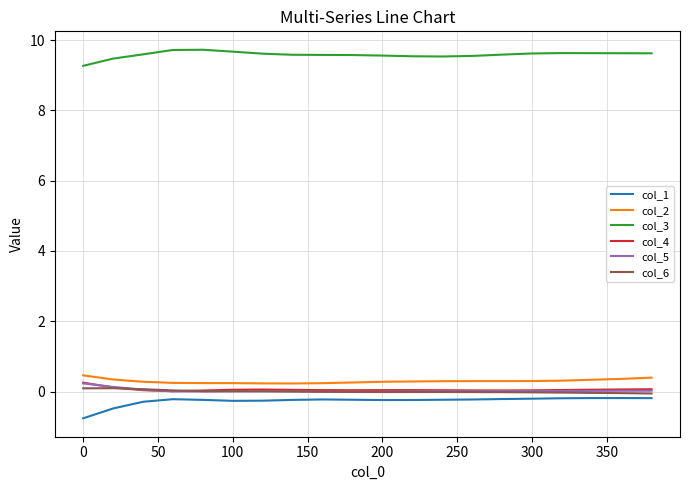

True or false: col_1 and col_3 cross at least once.

False